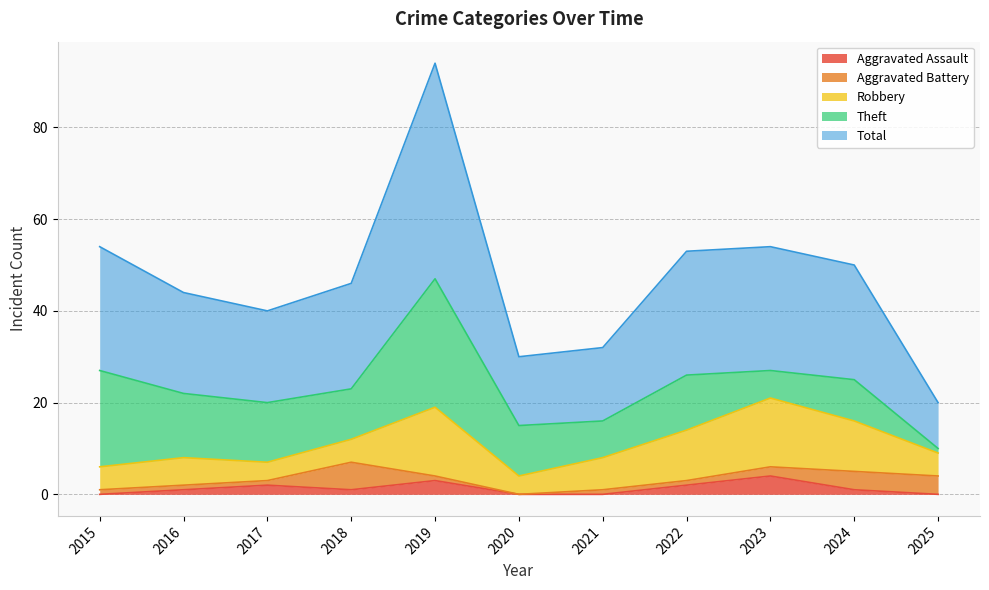

How many lines are shown in the chart?

5